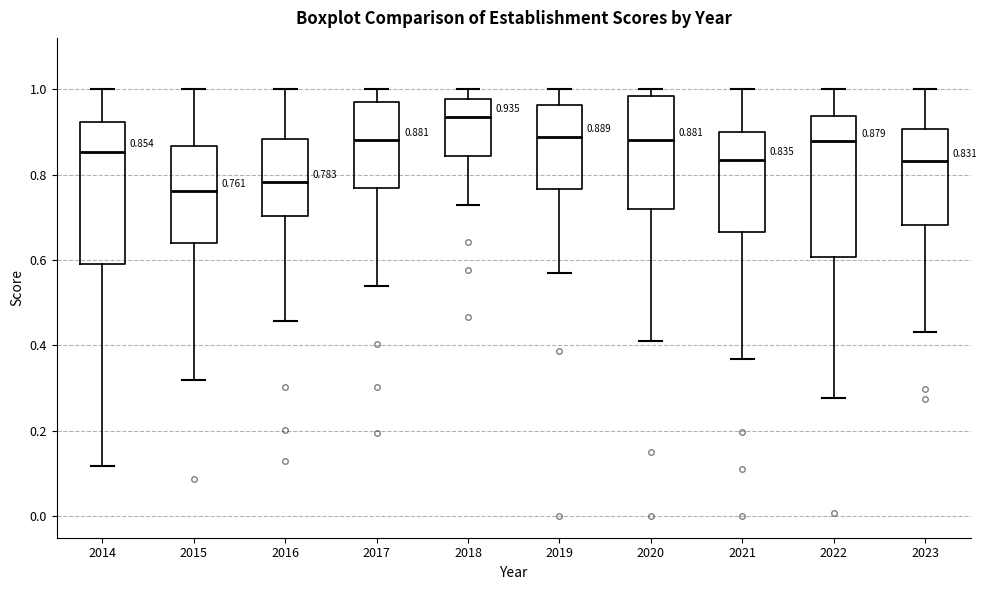

Which box's median line is the lowest?

2015